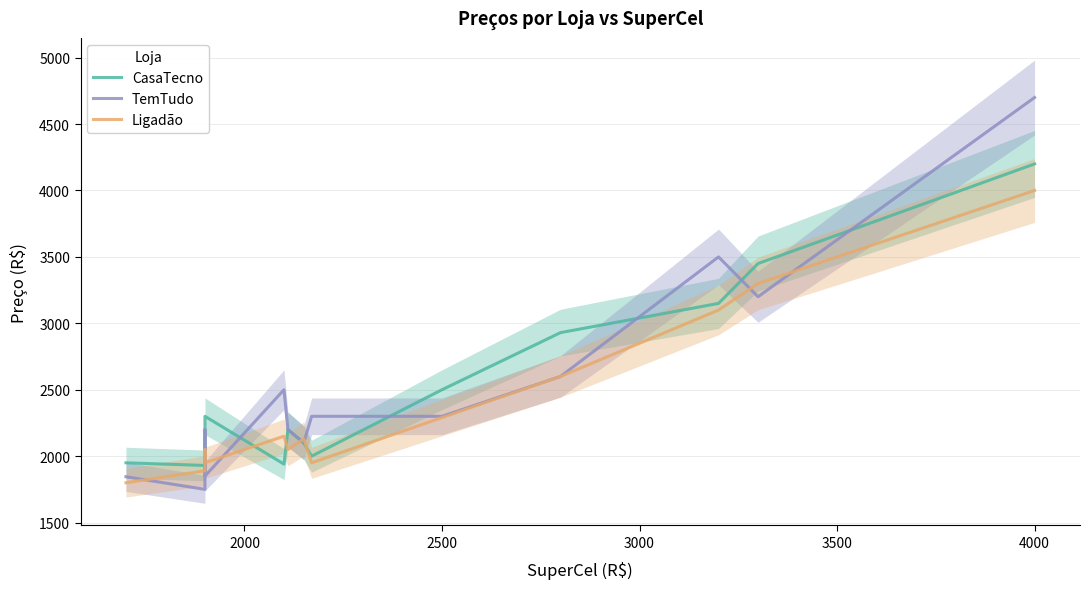

True or false: the data has more than 2 interior local peaks.

True